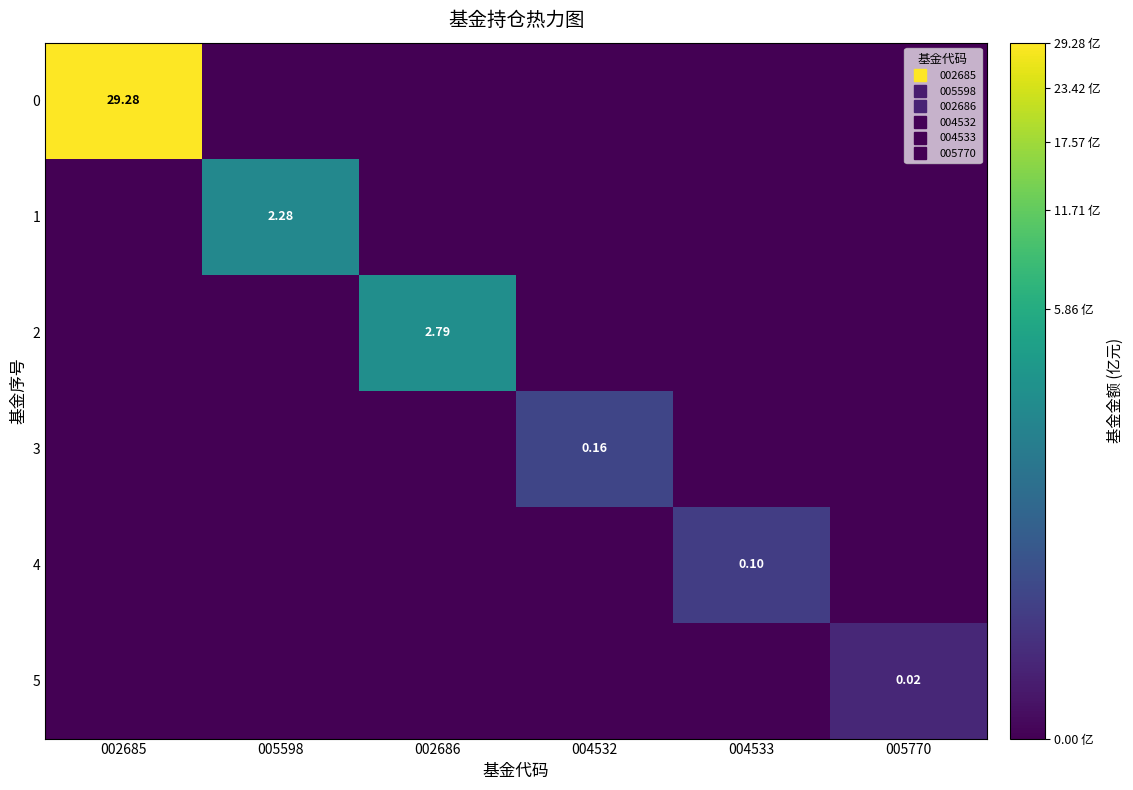

Between 005770 and 004532, which is larger?

005770